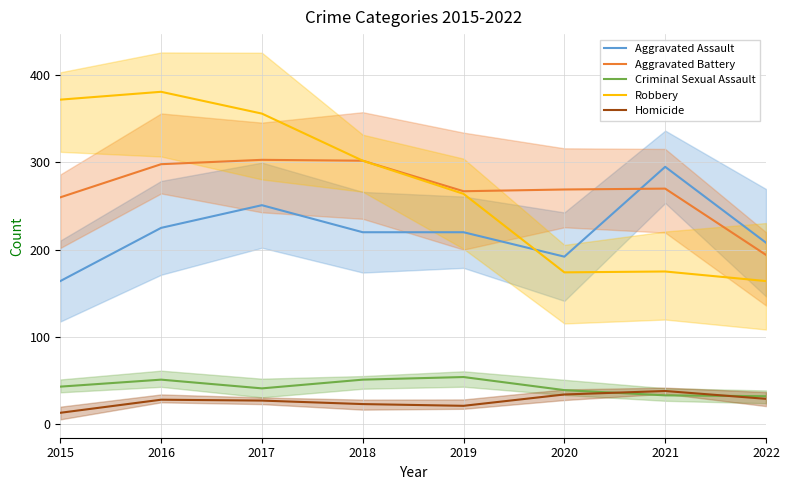

What is the total value across all series at 2021?

811